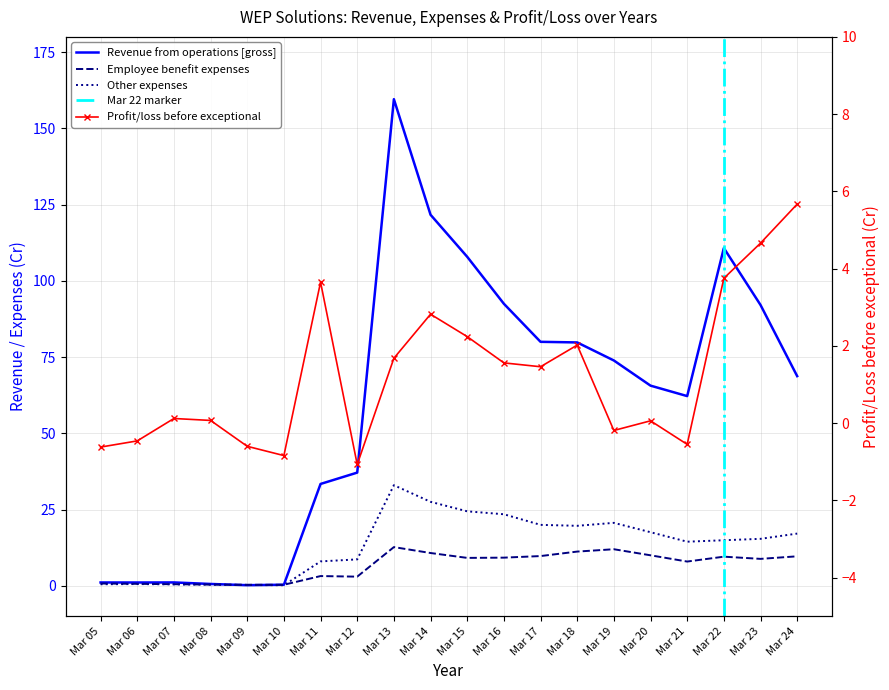

What is the spread (max minus min) of values at Mar 11?

30.2